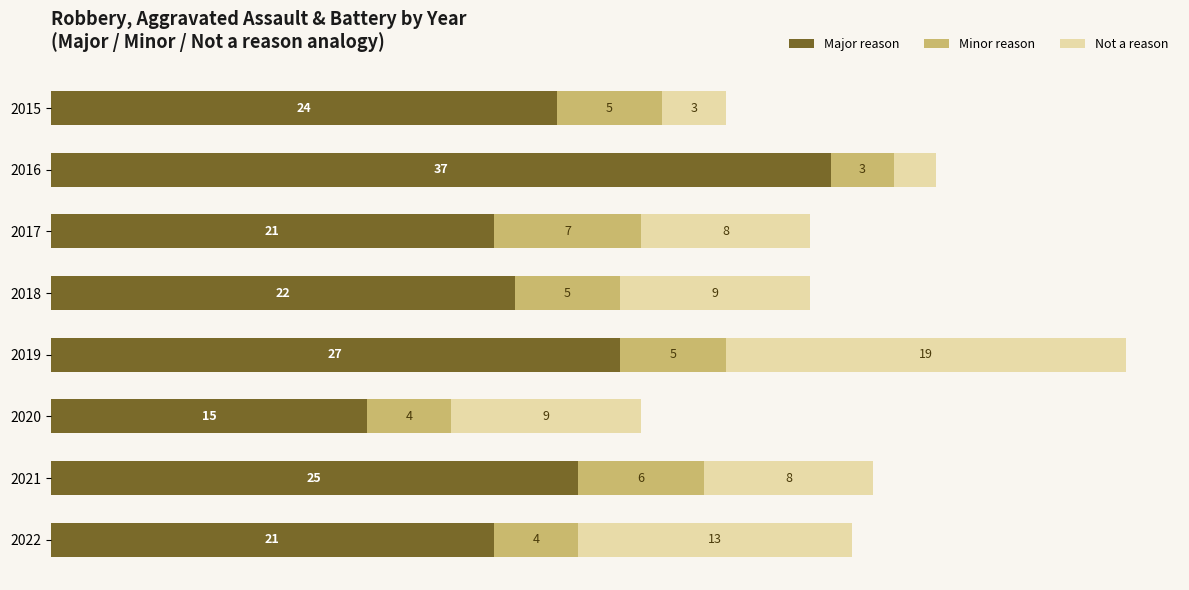

What are all the series names shown in the legend?

Major reason, Minor reason, Not a reason